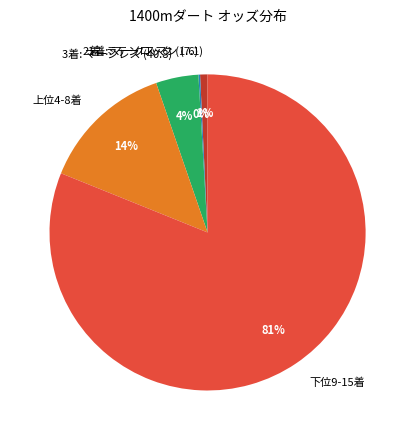

Is the sum of 1着: マークスマン (7.1) and 上位4-8着 greater than half?

No